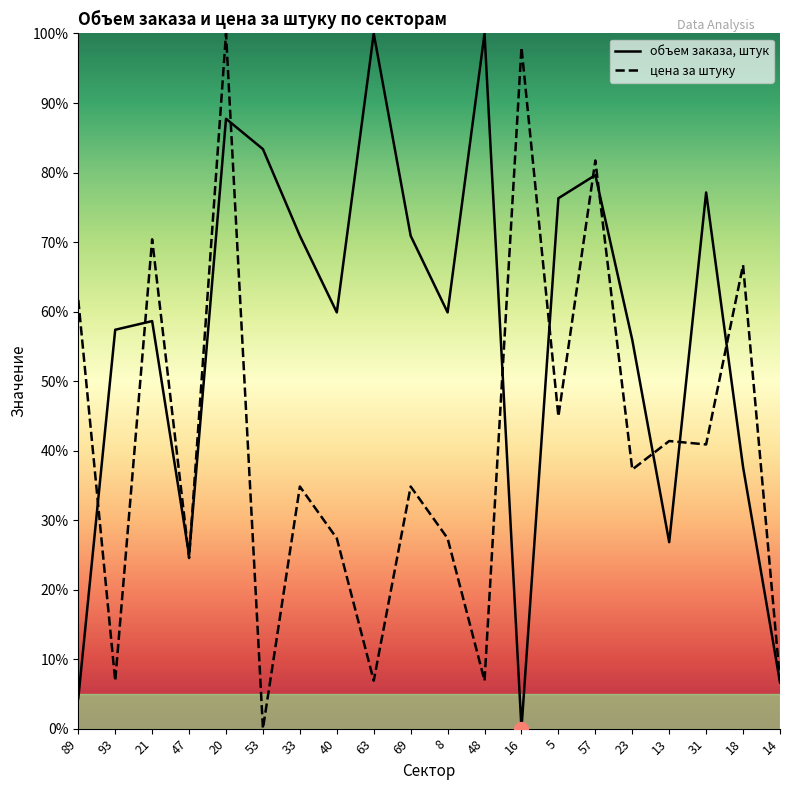

Rank the categories by объем заказа, штук value from highest to lowest.

63, 48, 20, 53, 57, 31, 5, 33, 69, 40, 8, 21, 93, 23, 18, 13, 47, 14, 89, 16